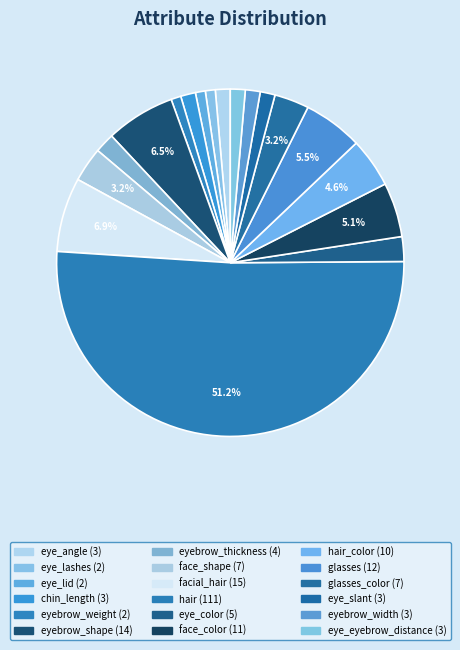

What is the smallest slice in the pie chart?

eye_lashes